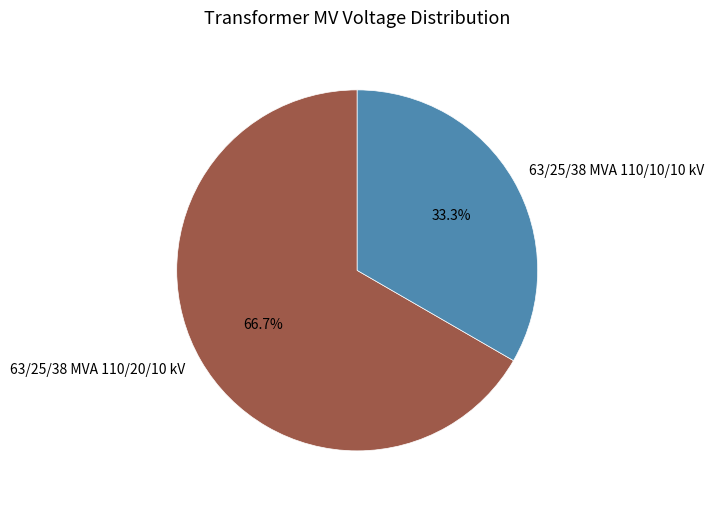

Combined, do 63/25/38 MVA 110/20/10 kV and 63/25/38 MVA 110/10/10 kV account for over 50%?

Yes